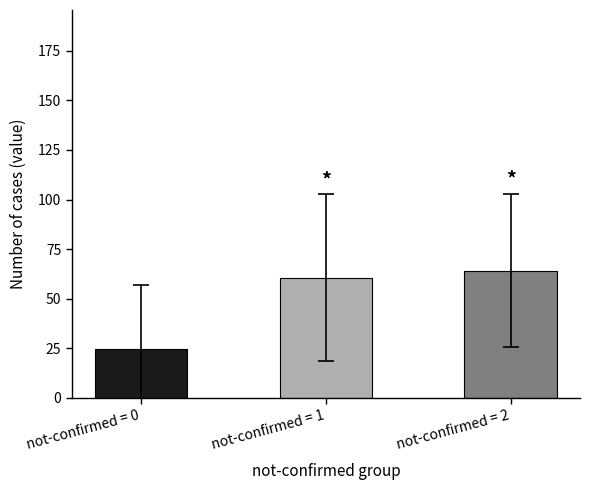

What is the maximum value shown in the chart?

64.2